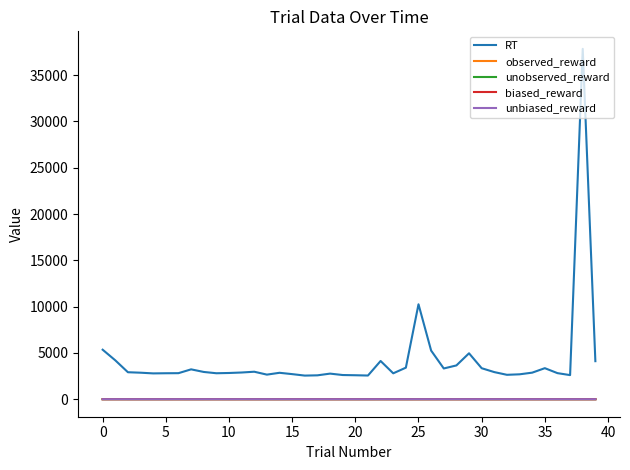

What is the greatest value displayed?

37845